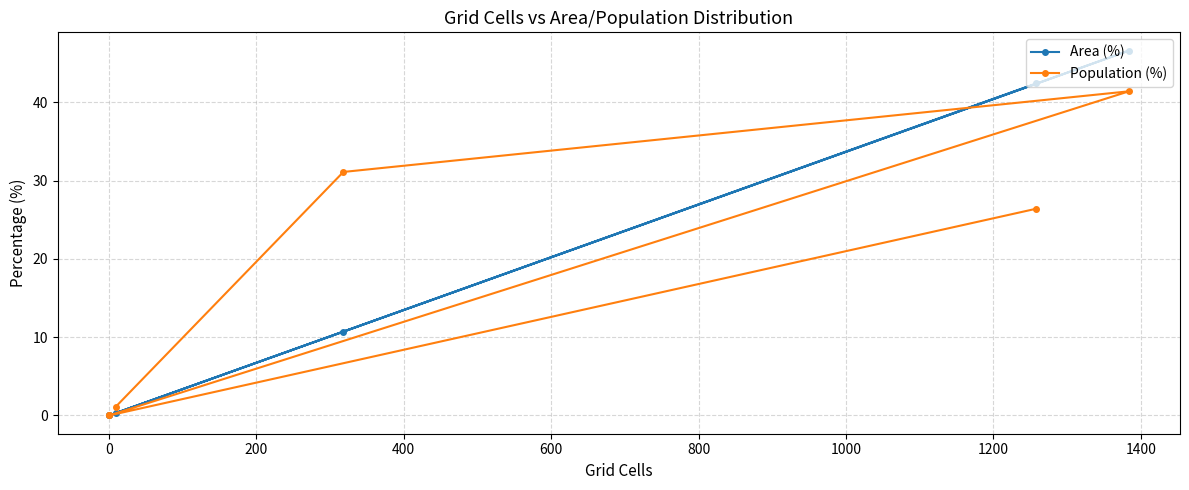

How many times do Population (%) and Area (%) cross each other?

1